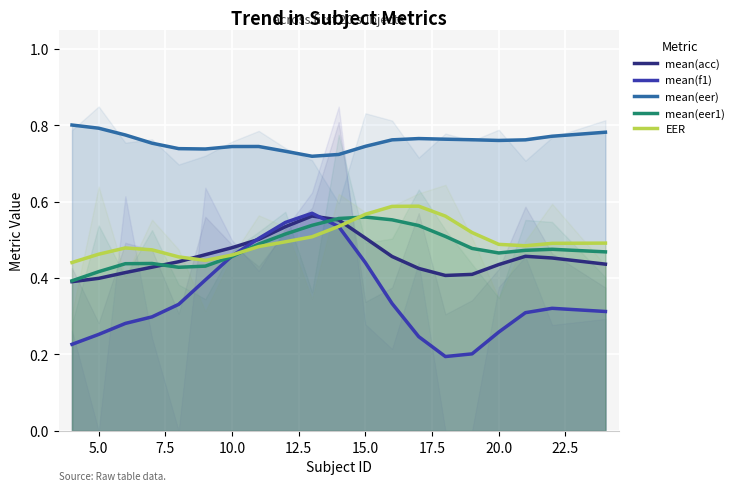

At how many categories does at least one series exceed 0?

20